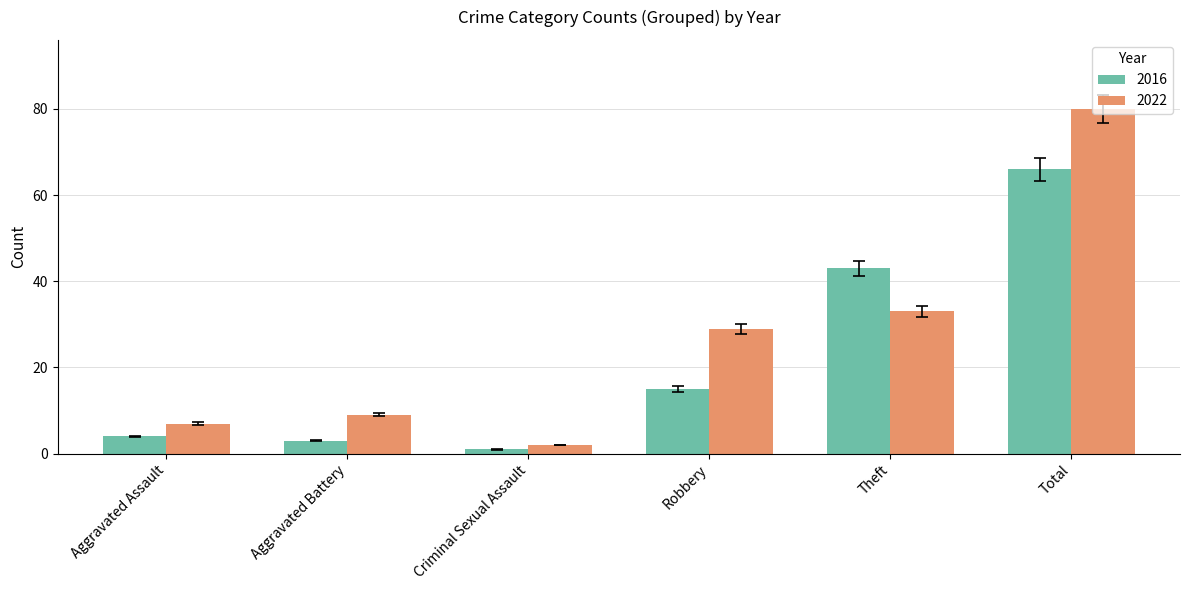

Which series changed the most between Criminal Sexual Assault and Total?

2022